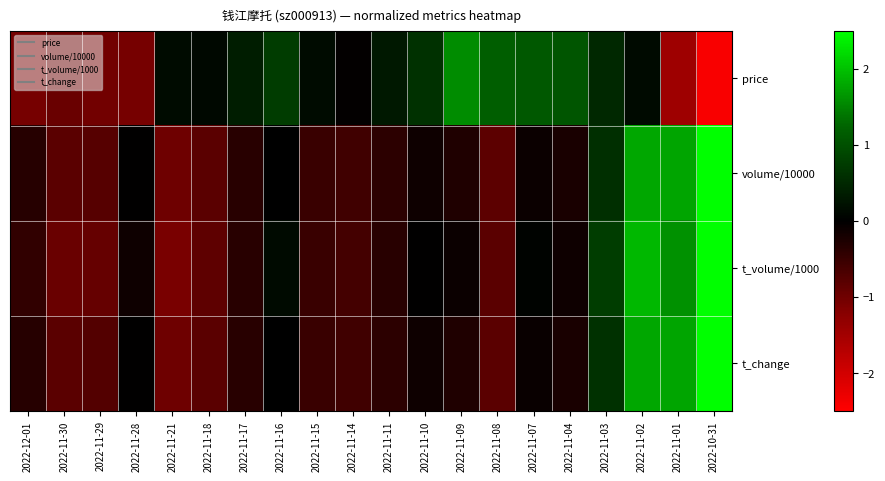

Which series has the largest total across all categories?

volume/10000